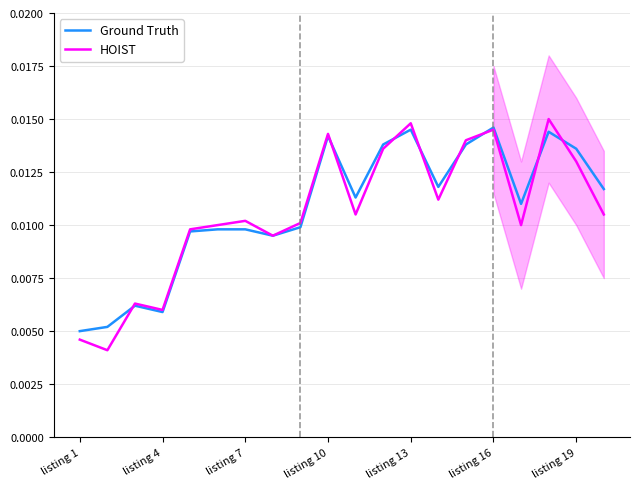

What is the sum of all HOIST values?

0.2